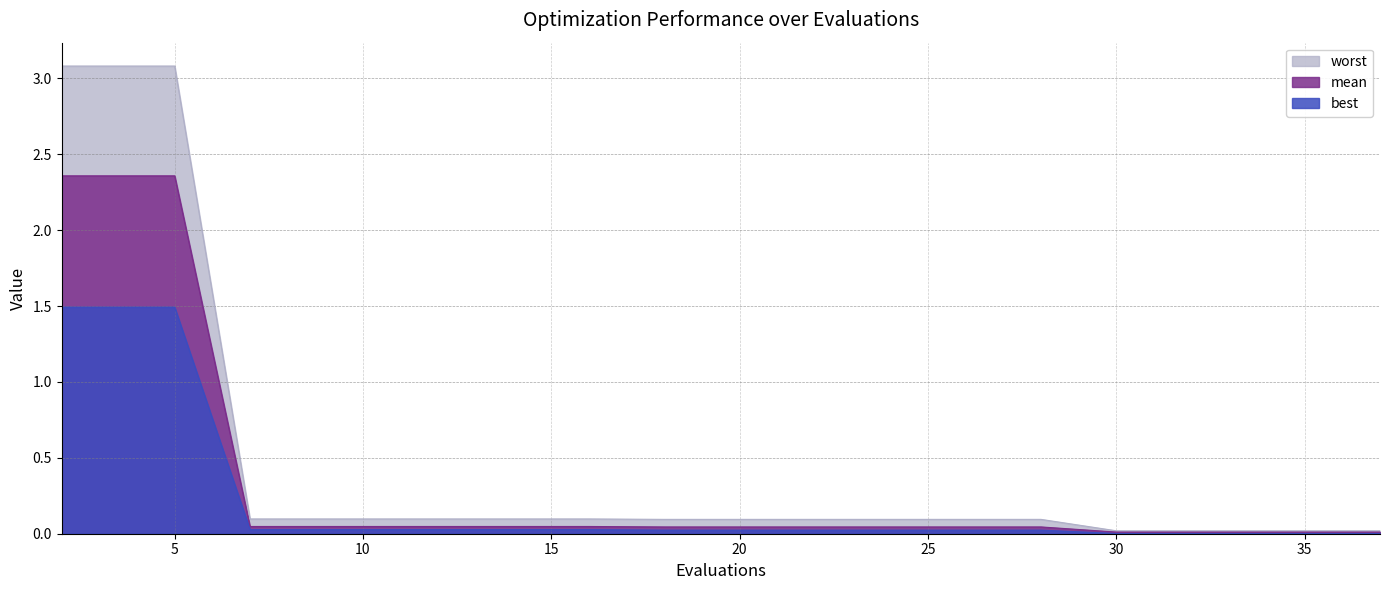

What is the sum of the mean values at 37 and 22?

0.1